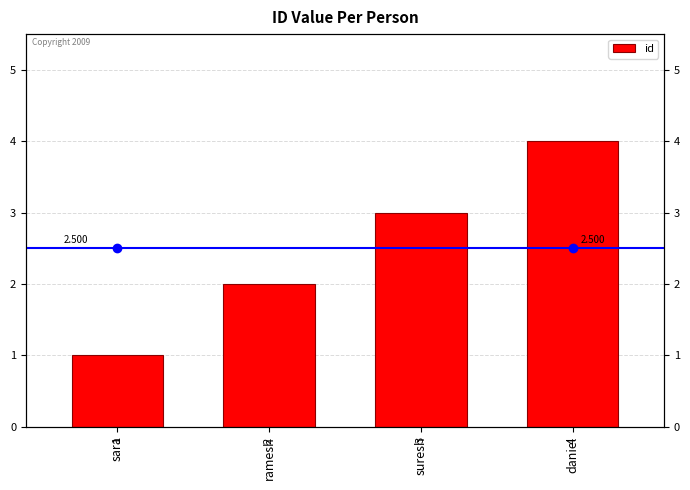

Reading left to right, transcribe all the data shown in this chart.

1	2	3	4